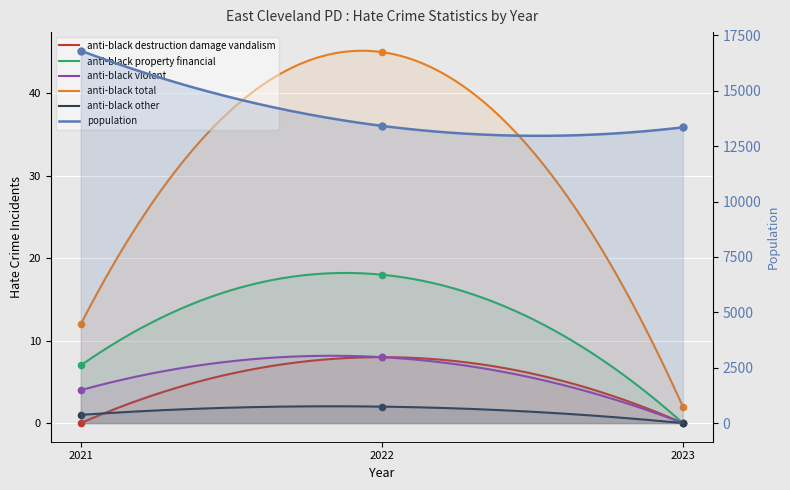

Is the value of population at 2021 greater than the value of anti_black_other at 2023?

Yes